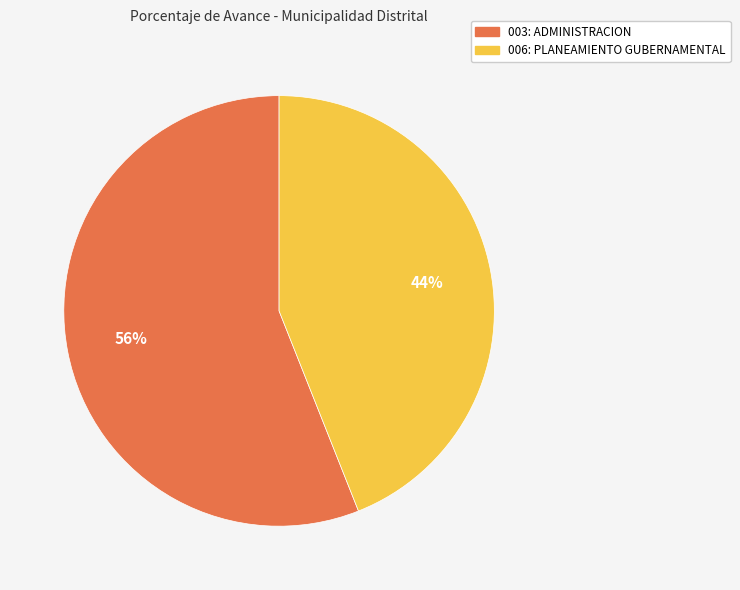

Does any single category account for the majority?

Yes